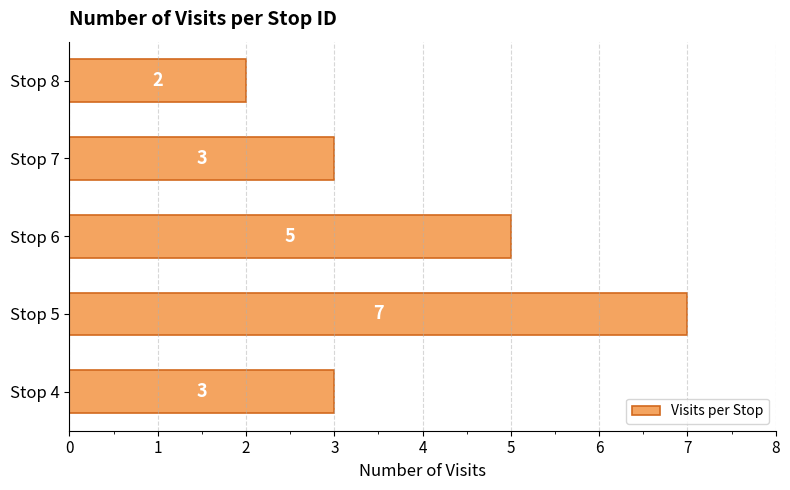

Which has a higher value, Stop 6 or Stop 8?

Stop 6